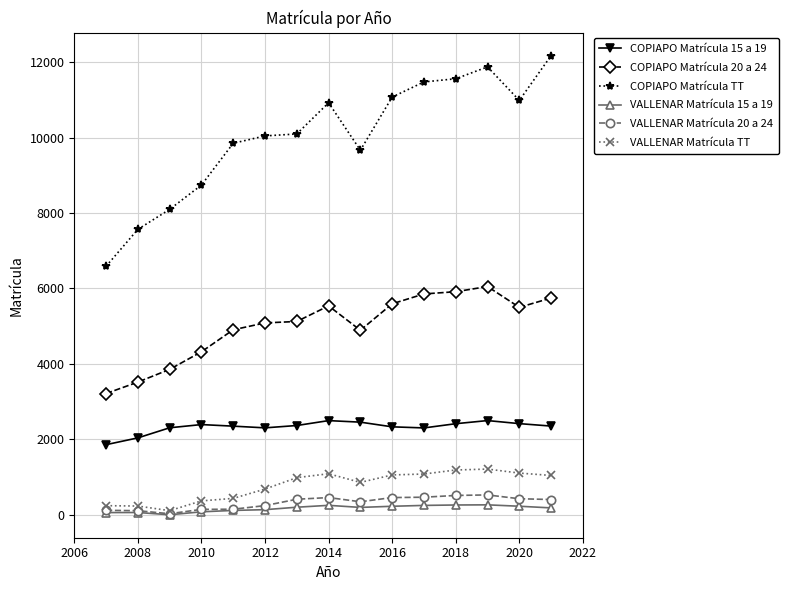

How many data points does each series have?

15